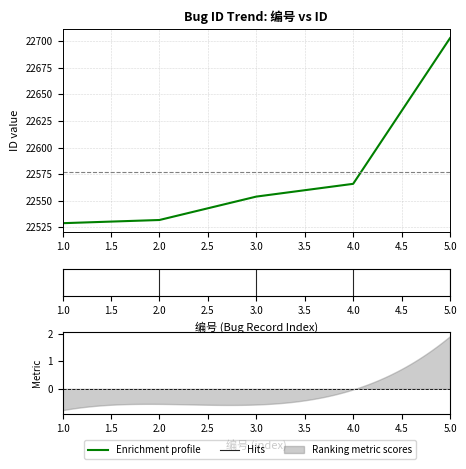

True or false: the data shows 38177 at 4.

False